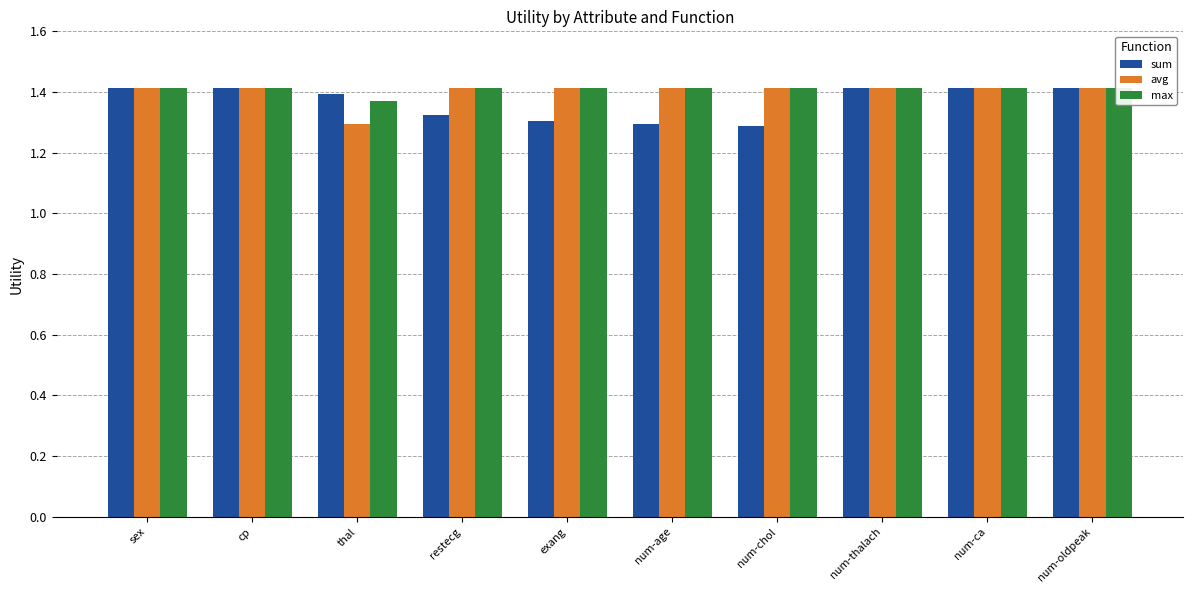

How many avg values are between 1 and 2?

10